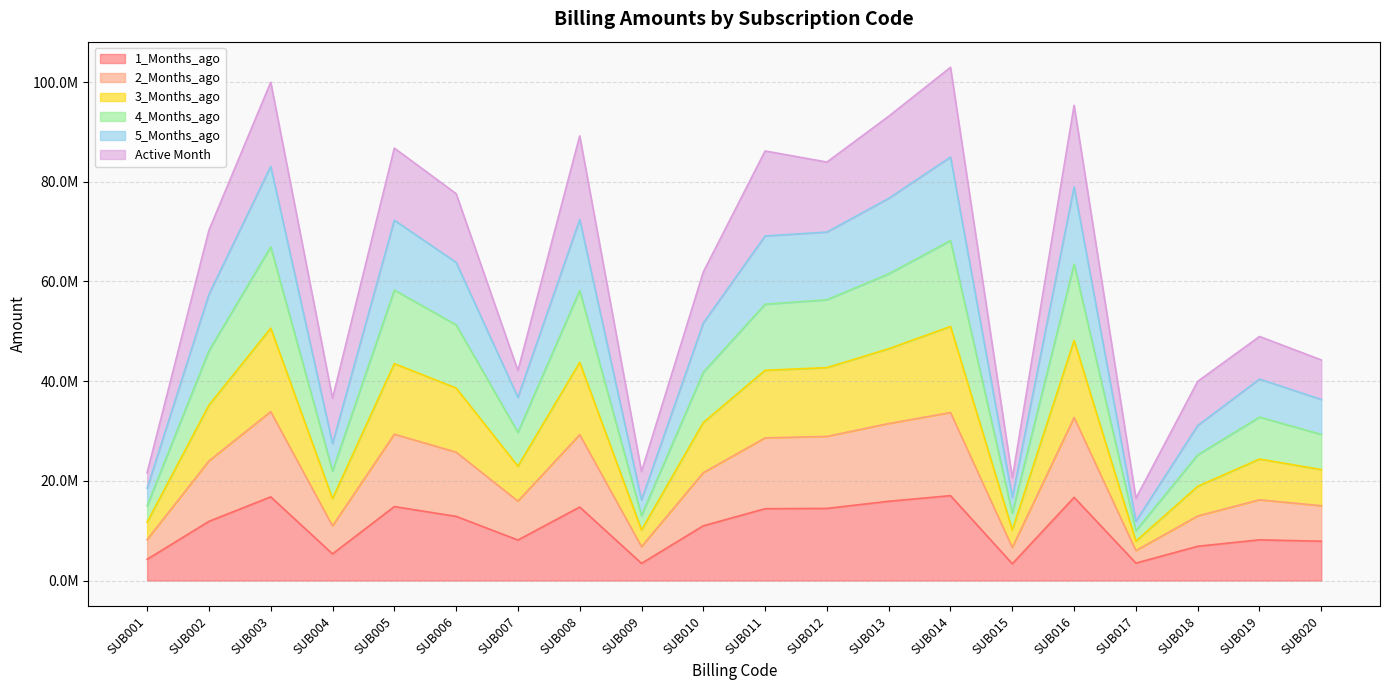

True or false: 3_Months_ago and 1_Months_ago cross at least once.

False